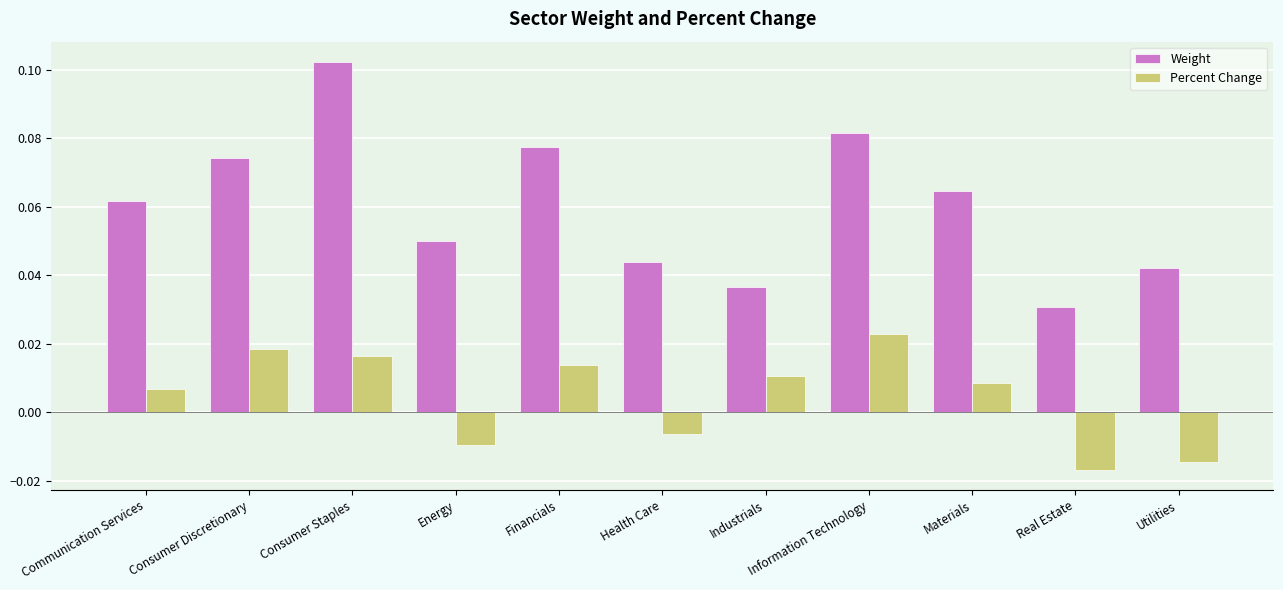

At which label does Percent Change first exceed 0?

Communication Services